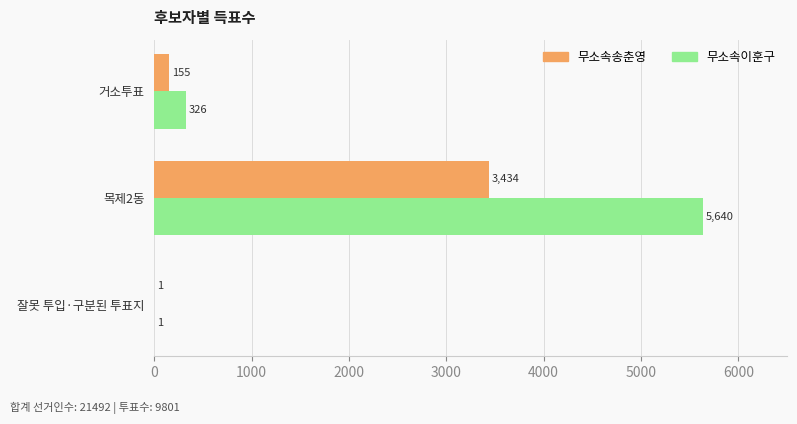

Which series has the largest total across all categories?

무소속이훈구